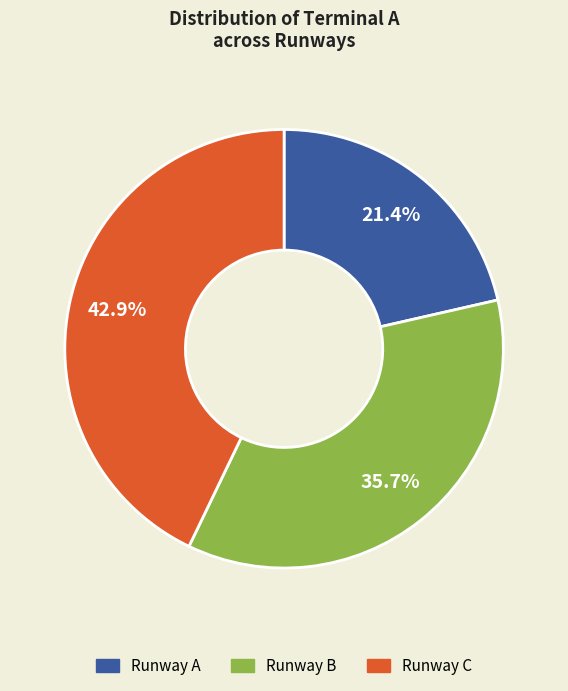

Count the number of slices in the pie.

3